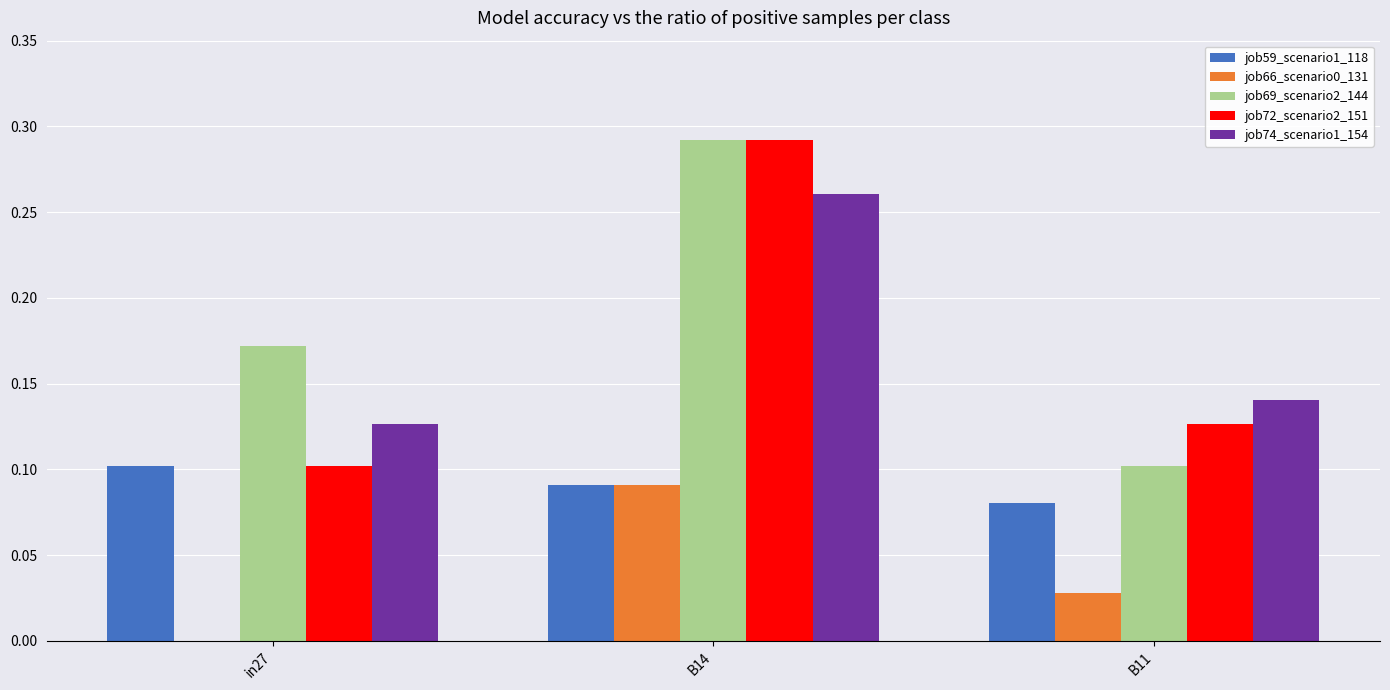

True or false: job72_scenario2_151 has a value of 0.0 at in27.

False